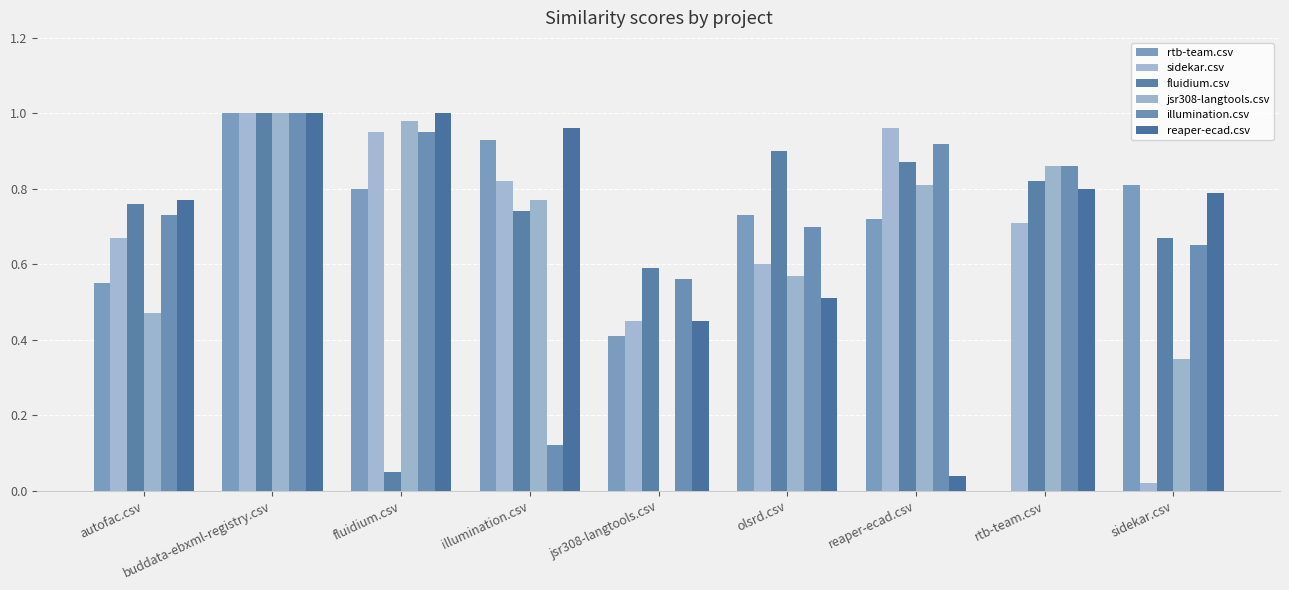

Reading left to right, extract all data points from this chart.

rtb-team.csv: autofac.csv=0.6	buddata-ebxml-registry.csv=1.0	fluidium.csv=0.8	illumination.csv=0.9	jsr308-langtools.csv=0.4	olsrd.csv=0.7	reaper-ecad.csv=0.7	rtb-team.csv=0.0	sidekar.csv=0.8
sidekar.csv: autofac.csv=0.7	buddata-ebxml-registry.csv=1.0	fluidium.csv=0.9	illumination.csv=0.8	jsr308-langtools.csv=0.5	olsrd.csv=0.6	reaper-ecad.csv=1.0	rtb-team.csv=0.7	sidekar.csv=0.0
fluidium.csv: autofac.csv=0.8	buddata-ebxml-registry.csv=1.0	fluidium.csv=0.1	illumination.csv=0.7	jsr308-langtools.csv=0.6	olsrd.csv=0.9	reaper-ecad.csv=0.9	rtb-team.csv=0.8	sidekar.csv=0.7
jsr308-langtools.csv: autofac.csv=0.5	buddata-ebxml-registry.csv=1.0	fluidium.csv=1.0	illumination.csv=0.8	jsr308-langtools.csv=0.0	olsrd.csv=0.6	reaper-ecad.csv=0.8	rtb-team.csv=0.9	sidekar.csv=0.3
illumination.csv: autofac.csv=0.7	buddata-ebxml-registry.csv=1.0	fluidium.csv=0.9	illumination.csv=0.1	jsr308-langtools.csv=0.6	olsrd.csv=0.7	reaper-ecad.csv=0.9	rtb-team.csv=0.9	sidekar.csv=0.7
reaper-ecad.csv: autofac.csv=0.8	buddata-ebxml-registry.csv=1.0	fluidium.csv=1.0	illumination.csv=1.0	jsr308-langtools.csv=0.5	olsrd.csv=0.5	reaper-ecad.csv=0.0	rtb-team.csv=0.8	sidekar.csv=0.8